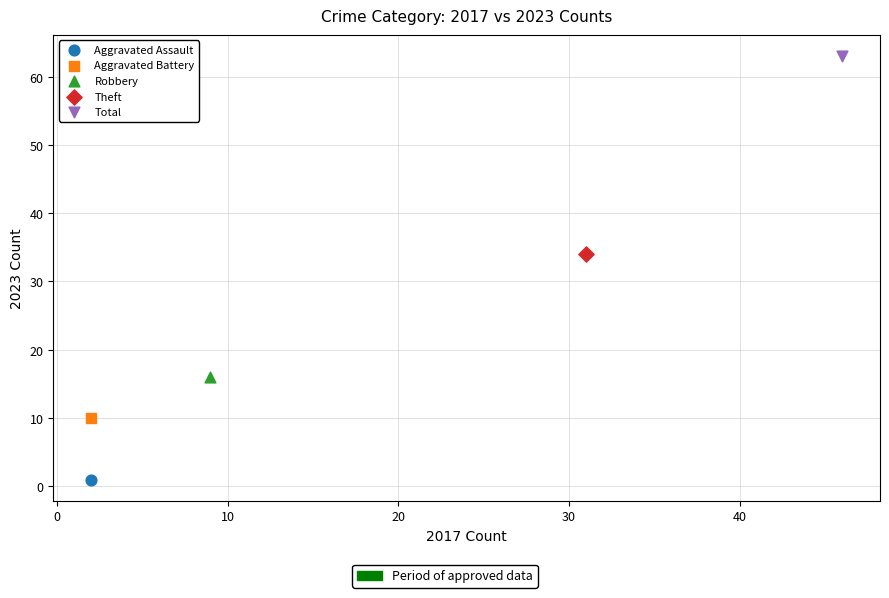

What are all the series names shown in the legend?

Aggravated Assault, Aggravated Battery, Robbery, Theft, Total